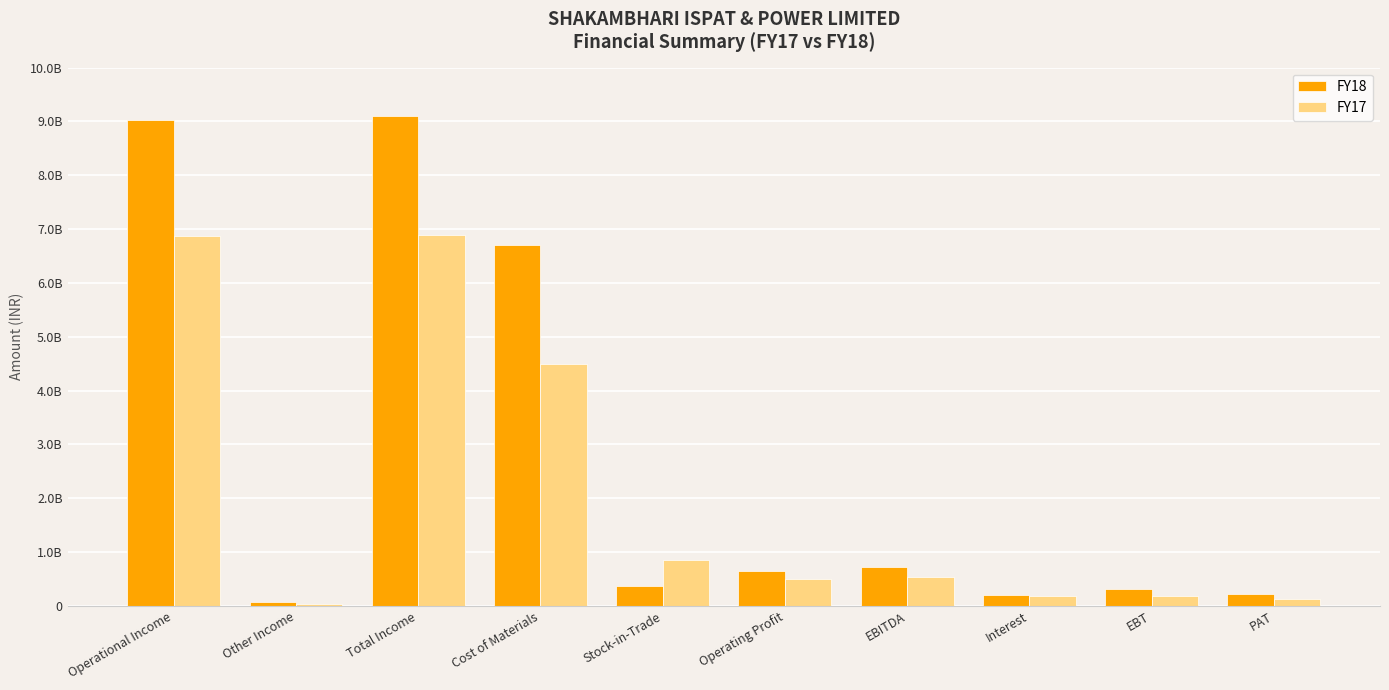

Are the bars horizontal?

No